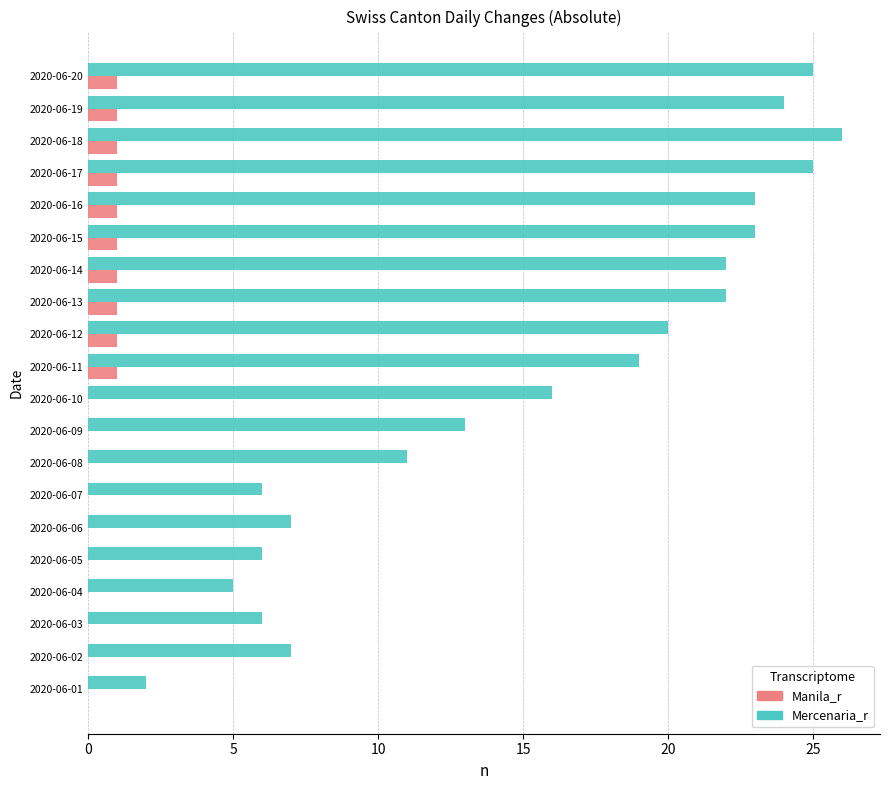

At which label is Mercenaria_r closest to 14?

2020-06-09